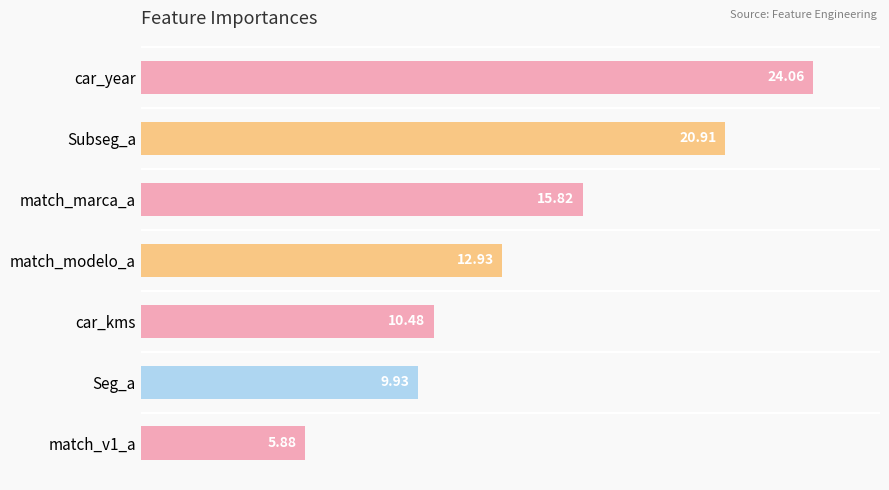

Which category has the highest value across all series?

car_year